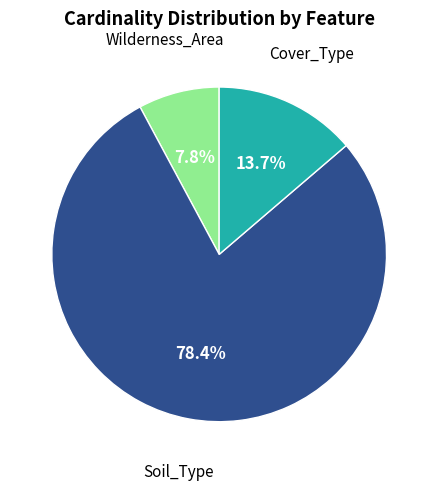

Does any single category account for the majority?

Yes